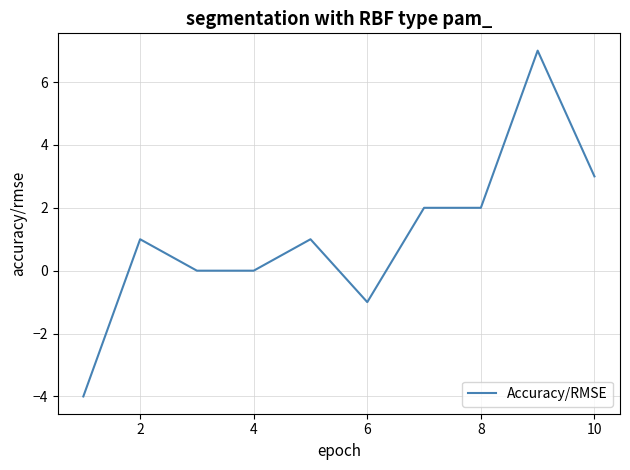

What is the greatest value displayed?

7